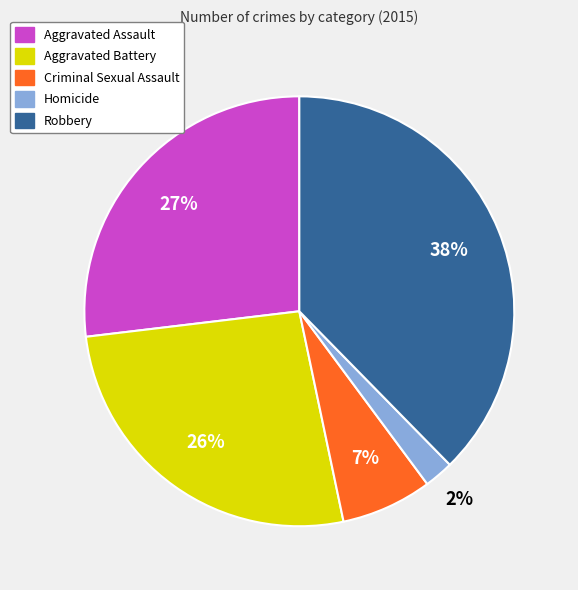

Is there any slice that represents more than half of the pie?

No